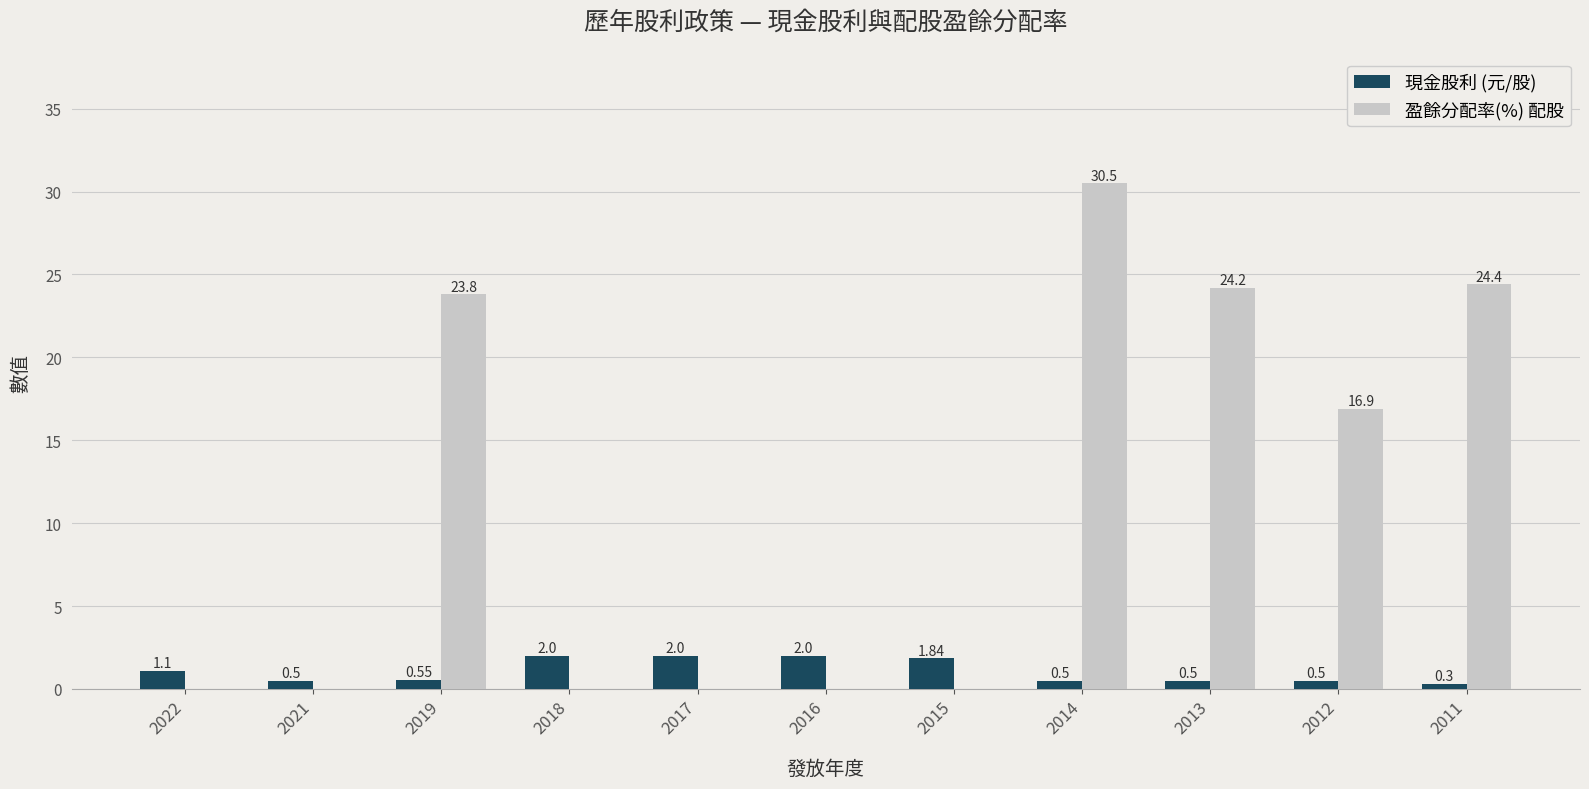

Between 2021 and 2015, which series saw the biggest shift?

現金股利 (元/股)